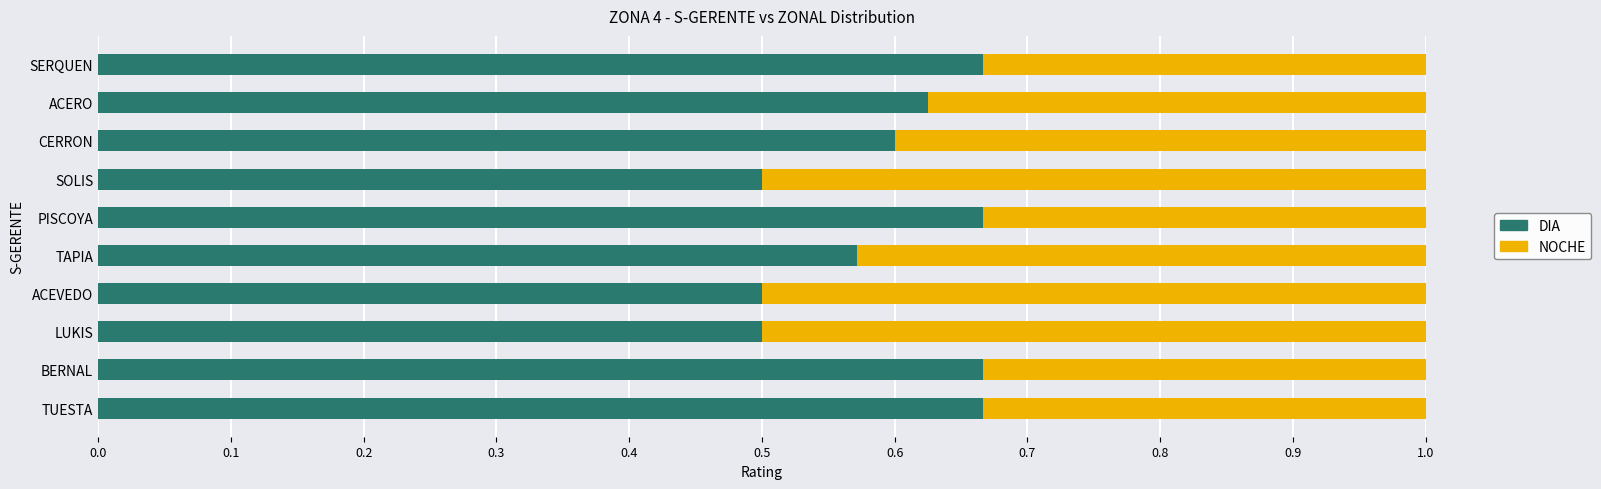

What is the total value across all series at CERRON?

1.0